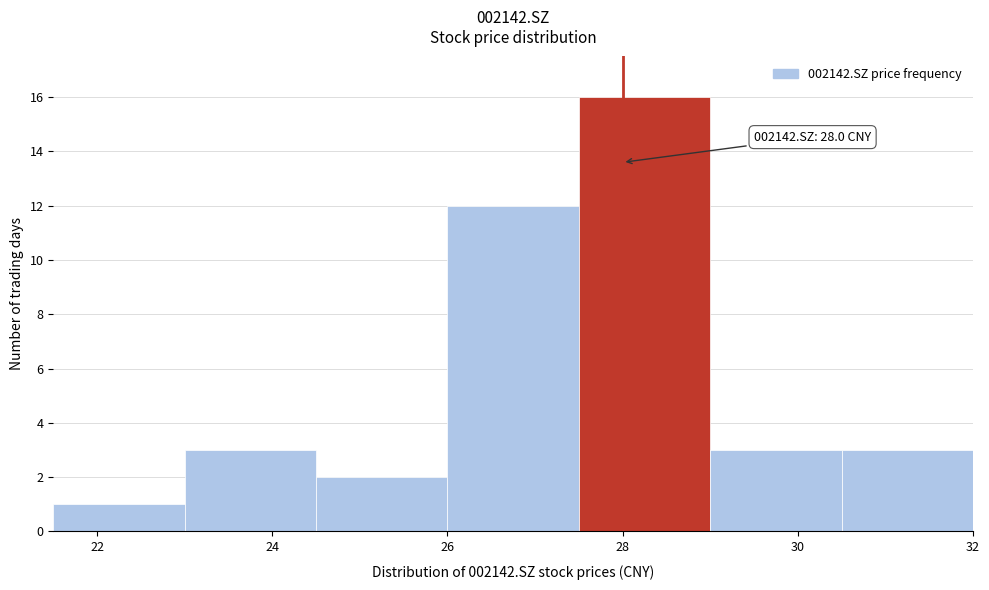

Which range on the x-axis has the tallest bar?

27.5 to 29.0